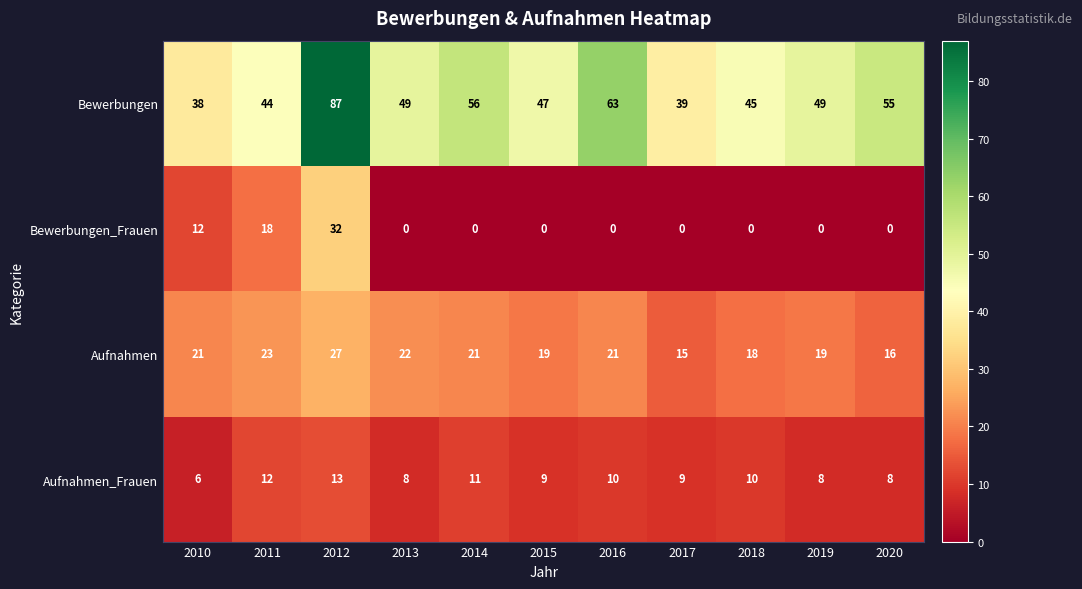

Which category has the highest value in the Bewerbungen_Frauen series?

2012